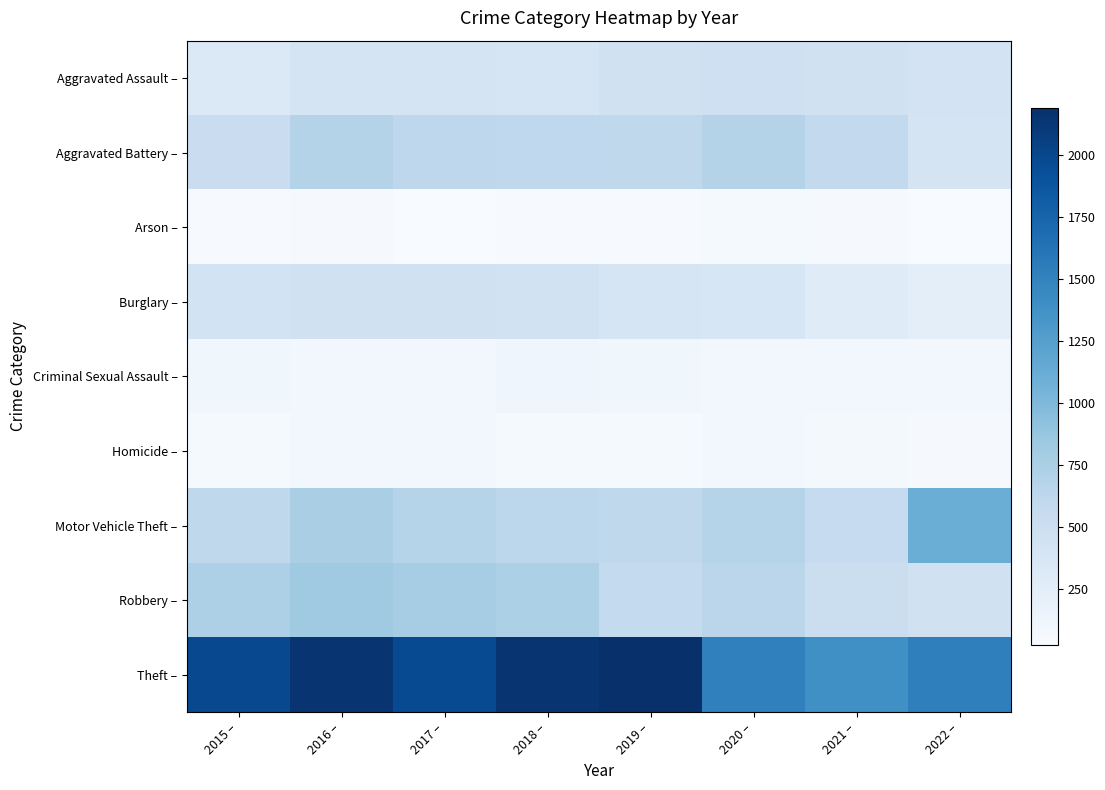

Between 2015 – and 2022 –, which series saw the biggest shift?

Motor Vehicle Theft –